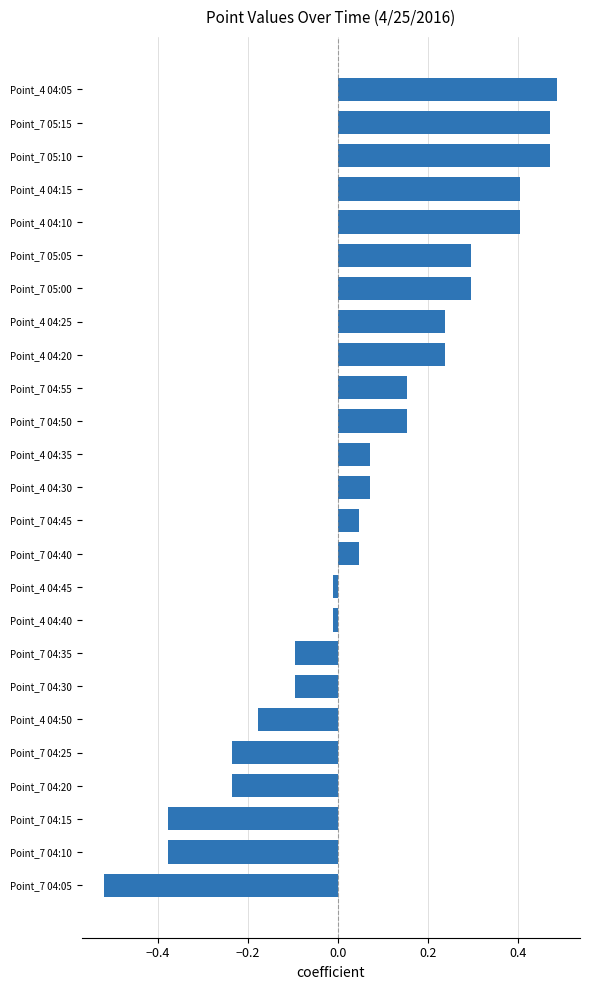

What is the difference between the second highest and second lowest values?

0.8